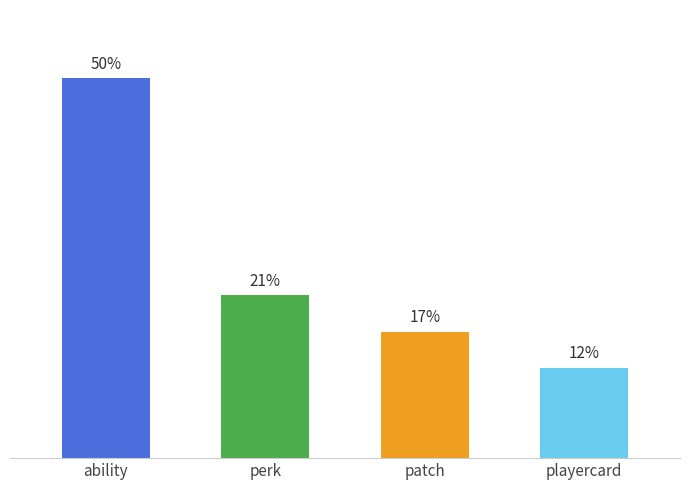

Which series has the widest spread of values?

ability